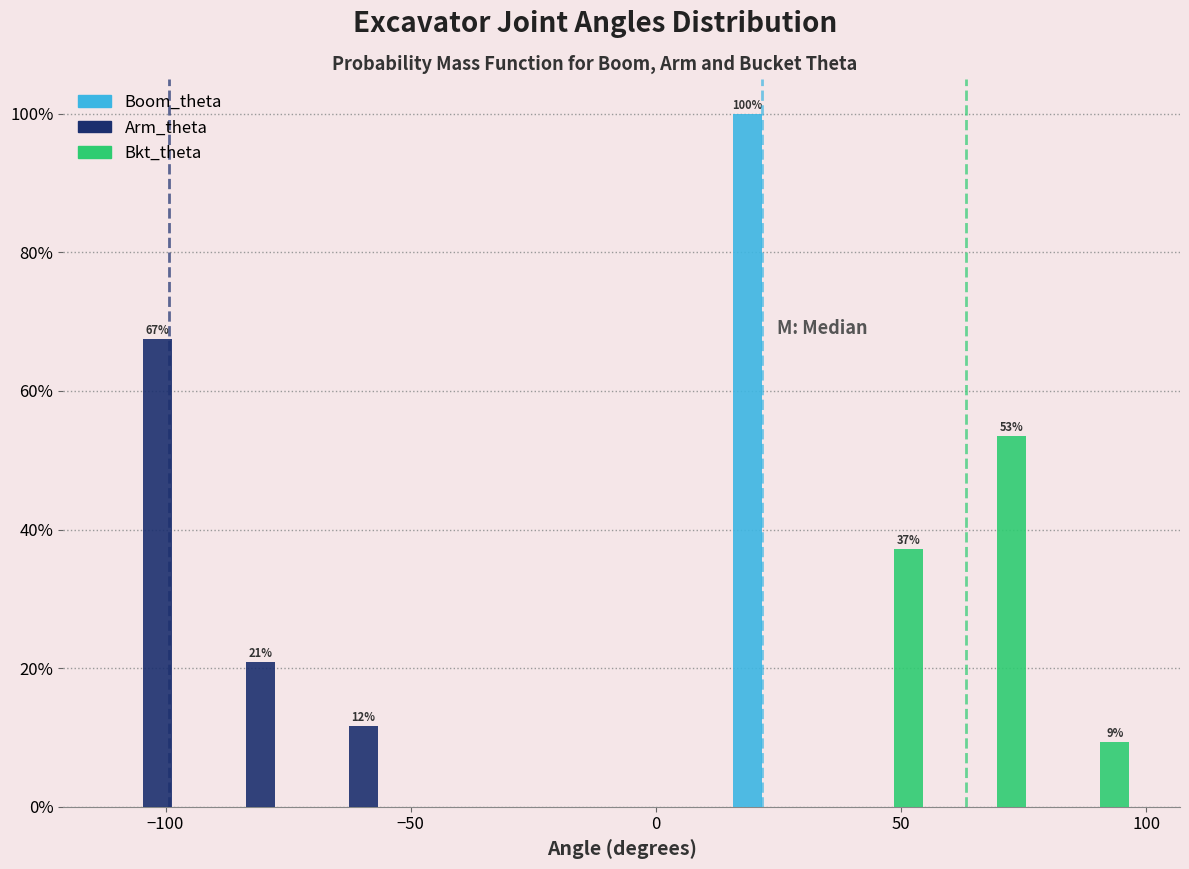

In the Boom_theta series, which range on the x-axis has the tallest bar?

15 to 35